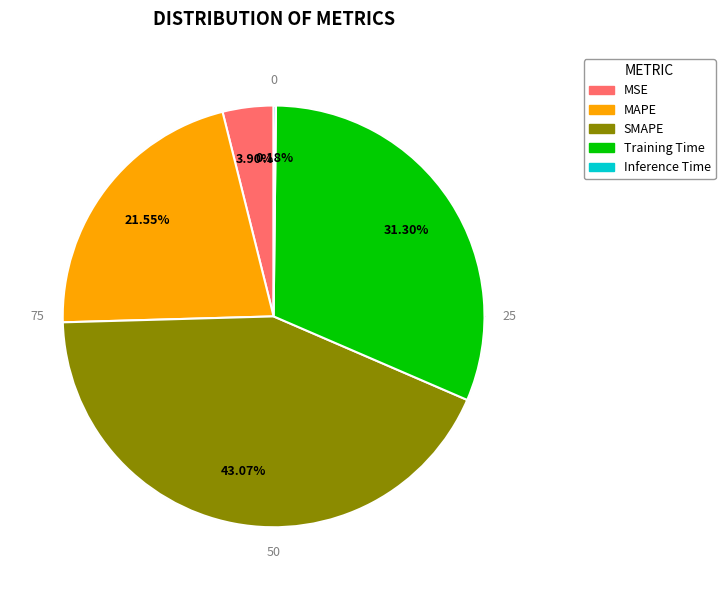

Rank the categories by value from highest to lowest.

SMAPE, Training Time, MAPE, MSE, Inference Time